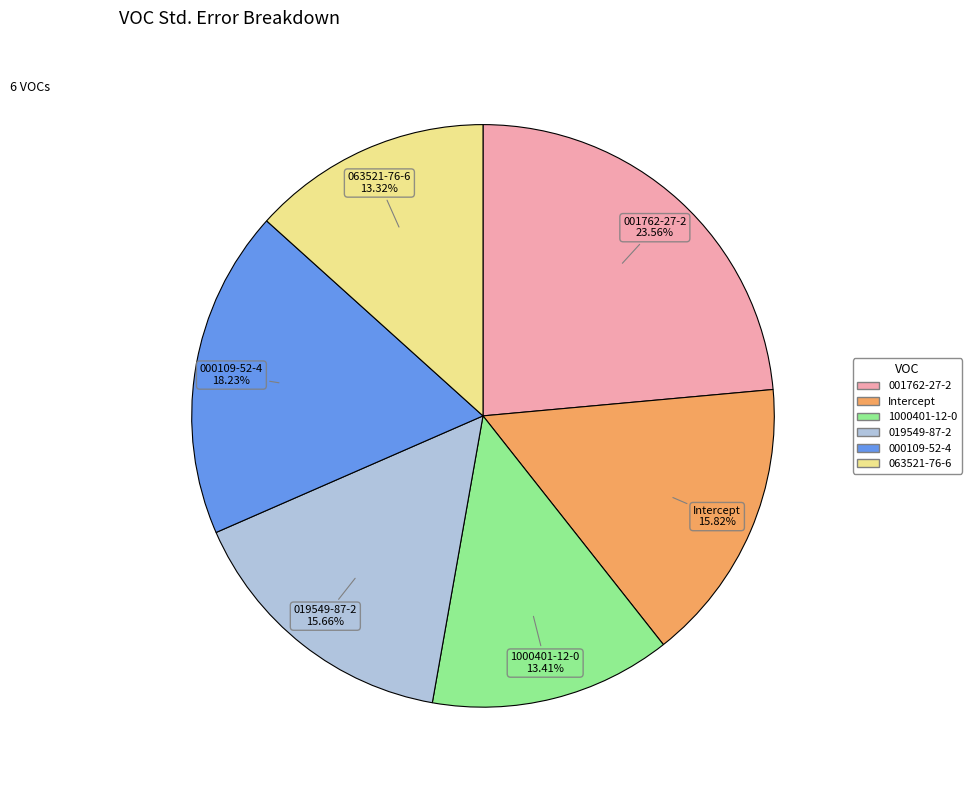

How much of the chart is everything except 063521-76-6?

86.7%